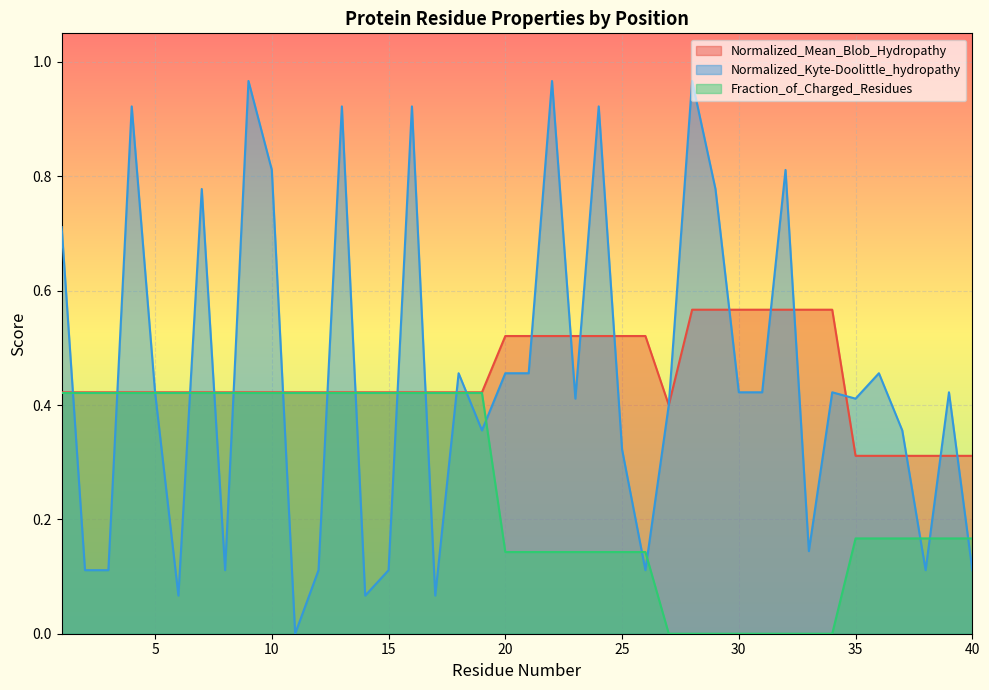

The Normalized_Kyte-Doolittle_hydropathy series shows 0.7 at 27. True or false?

False